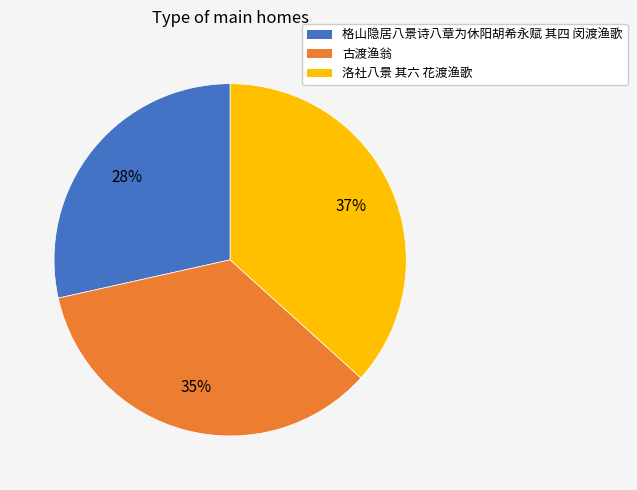

Rank the categories by value from lowest to highest.

格山隐居八景诗八章为休阳胡希永赋 其四 闵渡渔歌, 古渡渔翁, 洛社八景 其六 花渡渔歌